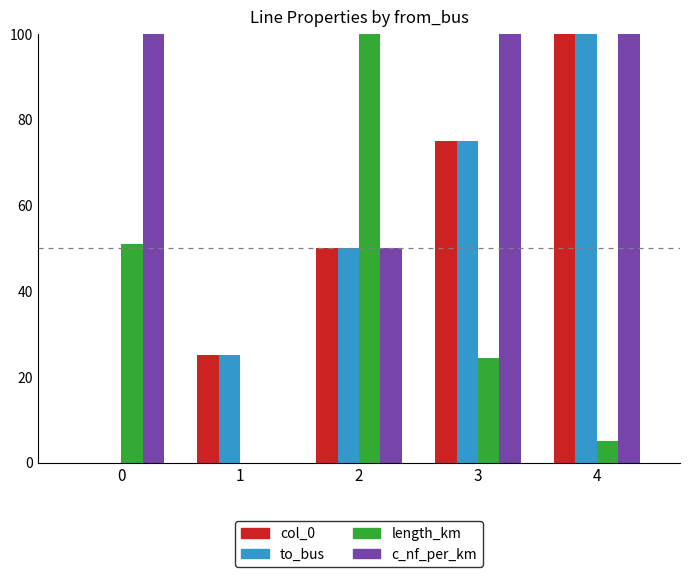

What are all the series names shown in the legend?

col_0, to_bus, length_km, c_nf_per_km